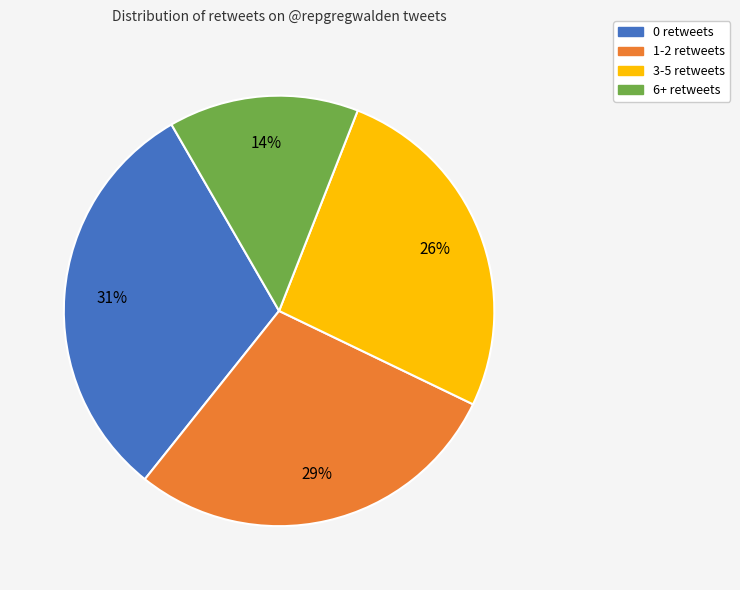

Which slice is the smallest?

6+ retweets